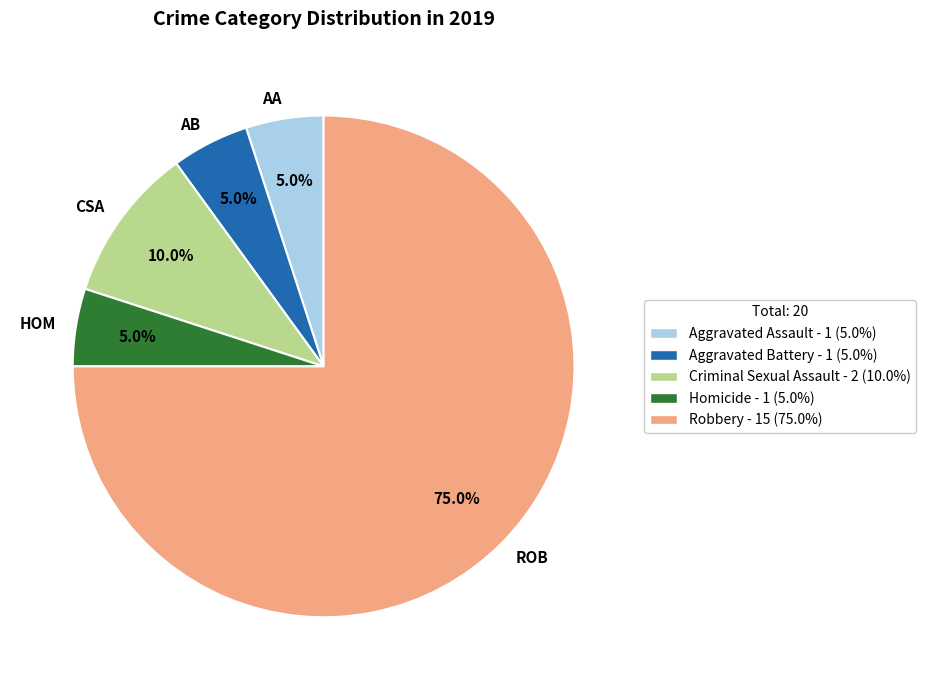

Approximately how many times larger is the value at ROB compared to AB?

15.0